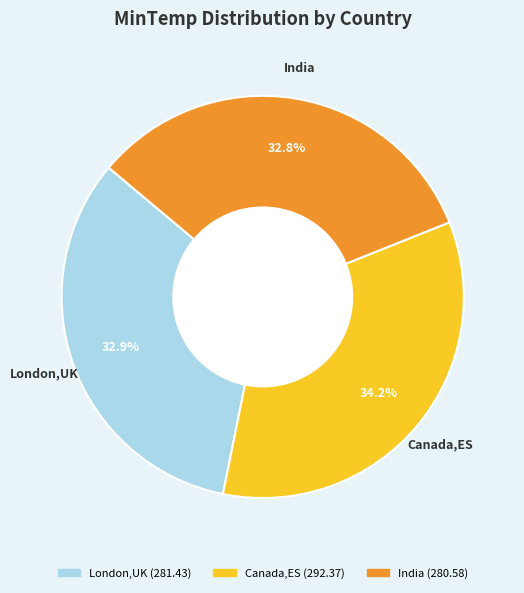

What portion of the pie excludes India?

67.2%